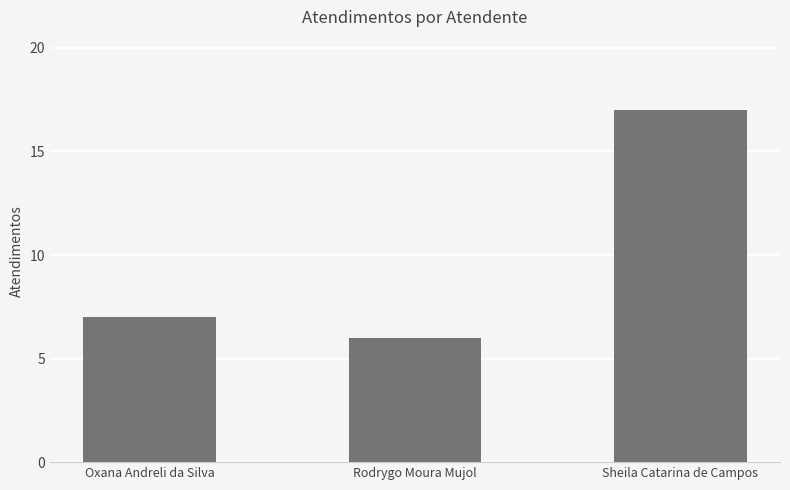

Where is the data nearest to the value 11?

Oxana Andreli da Silva